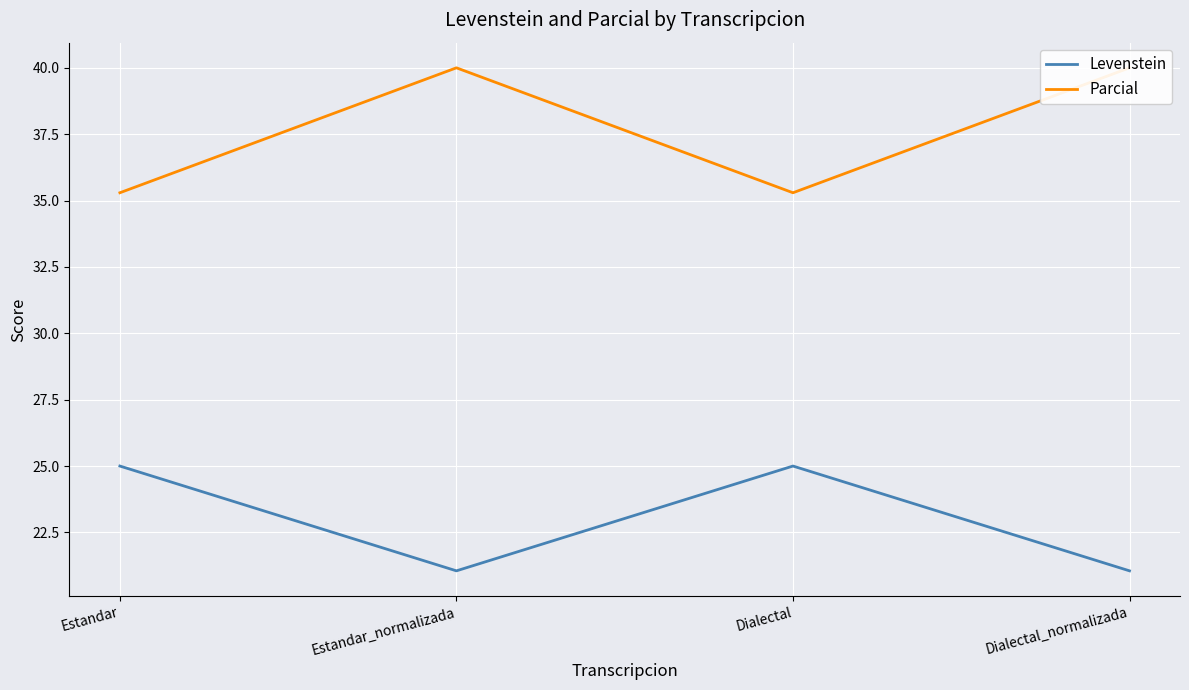

What position from the left is Estandar?

1